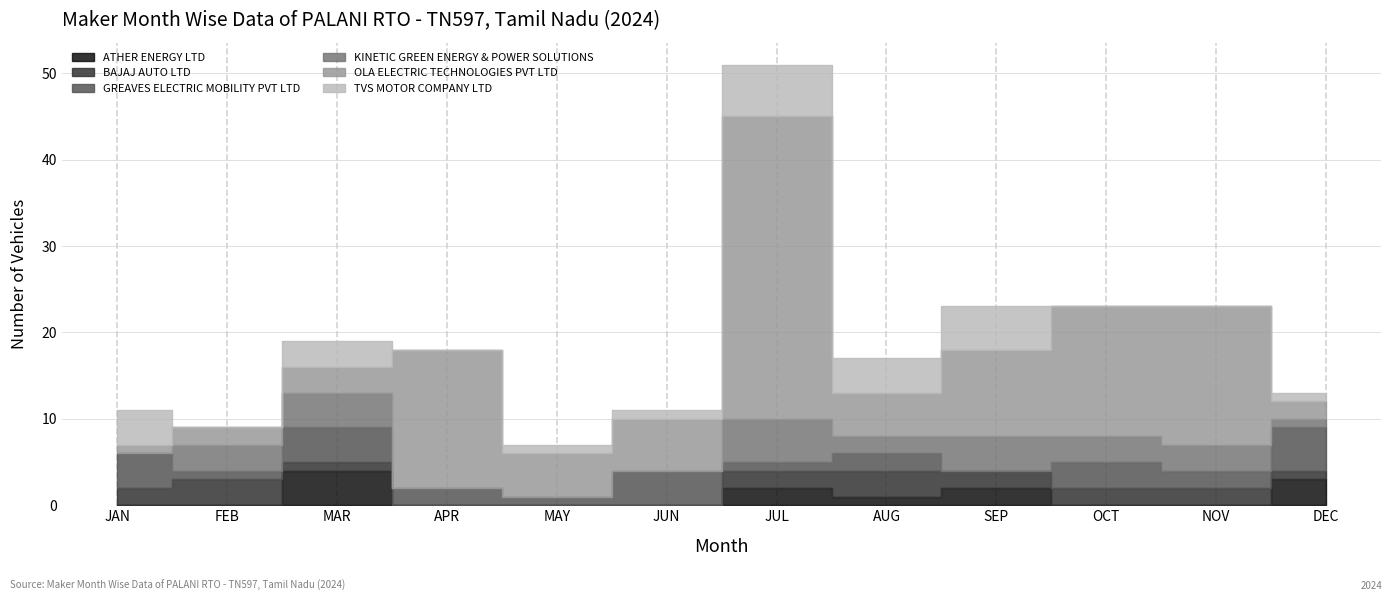

True or false: TVS MOTOR COMPANY LTD has more than 0 points higher than both neighbors.

True